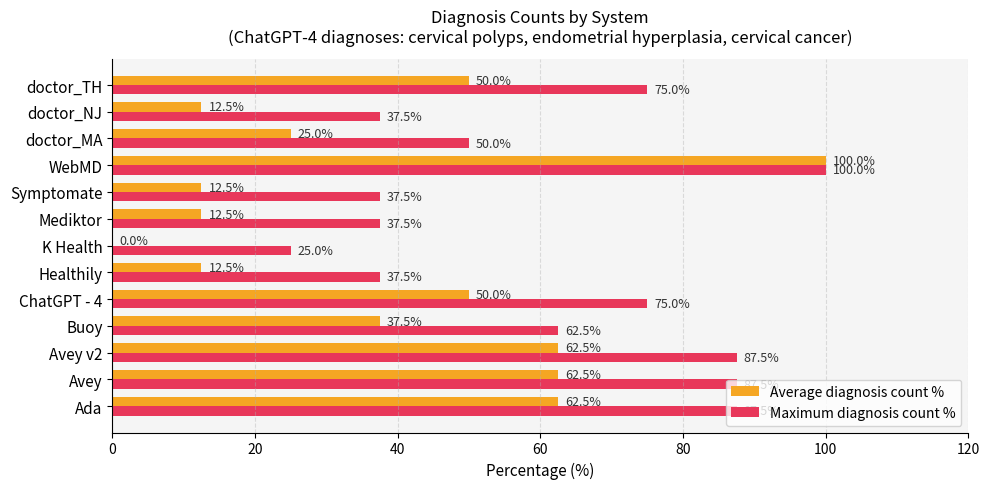

The value of Maximum diagnosis count % at K Health is 25.0. True or false?

True